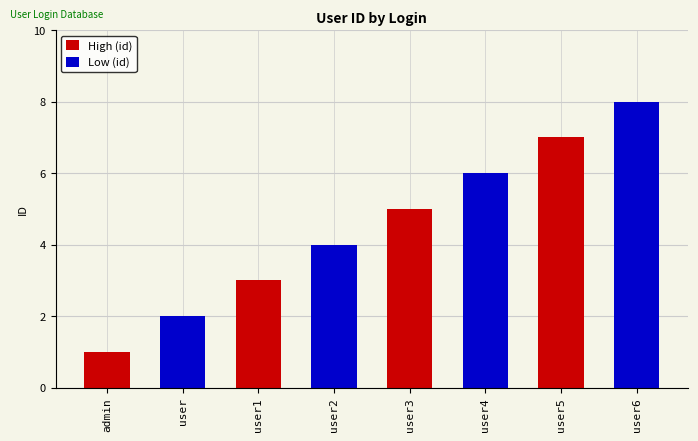

What is the label of the 4th bar from the left?

user5